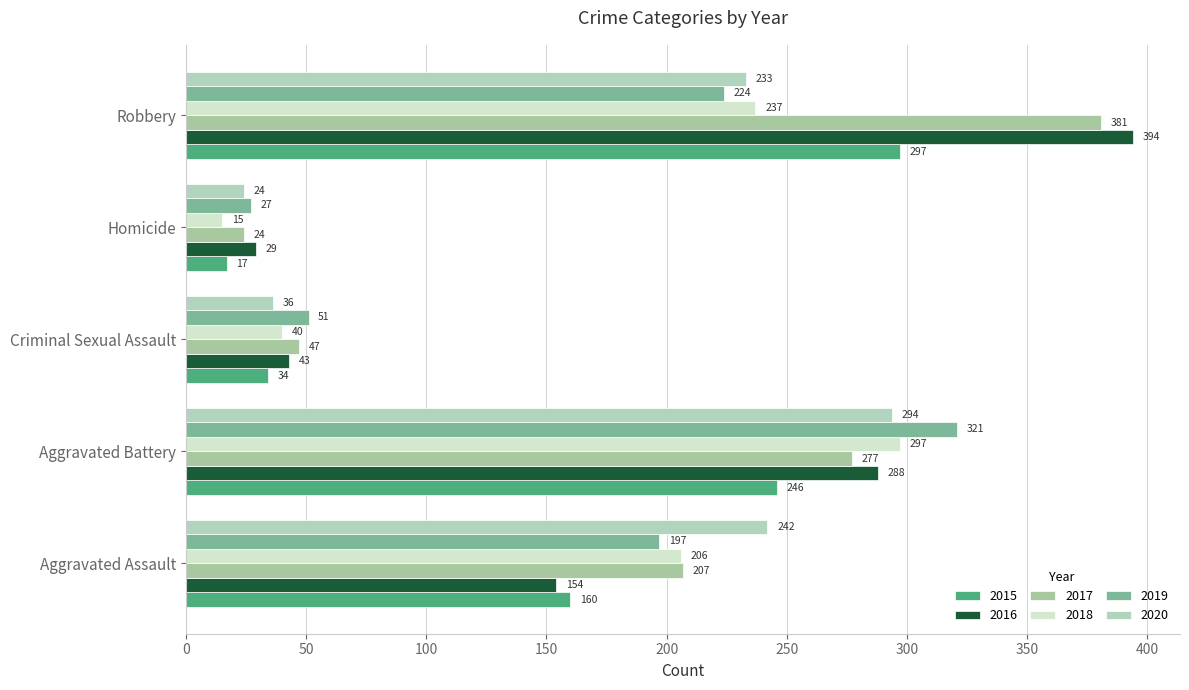

Read the 2018 value at Aggravated Battery.

297